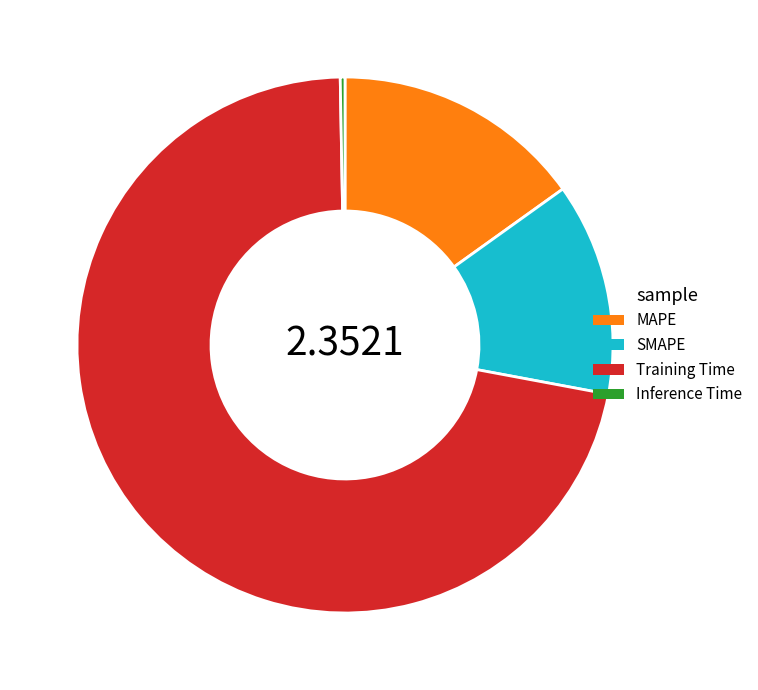

The Training Time slice represents 85% of the pie. True or false?

False